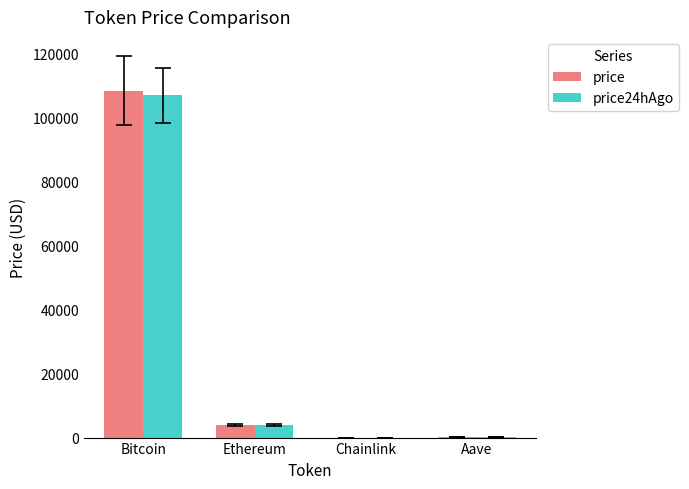

Is the value of price at Chainlink greater than the value of price24hAgo at Ethereum?

No